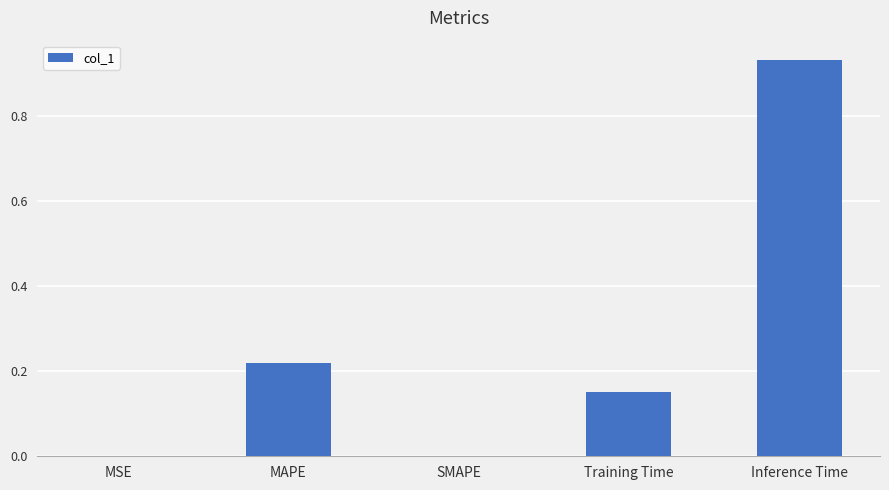

At which category does the chart reach its peak across all series?

Inference Time